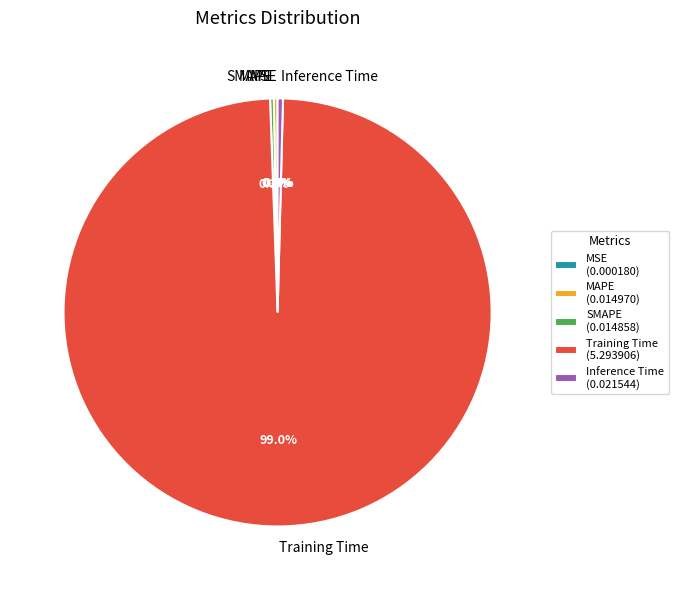

Is it true that Training Time is 90% of the pie?

False